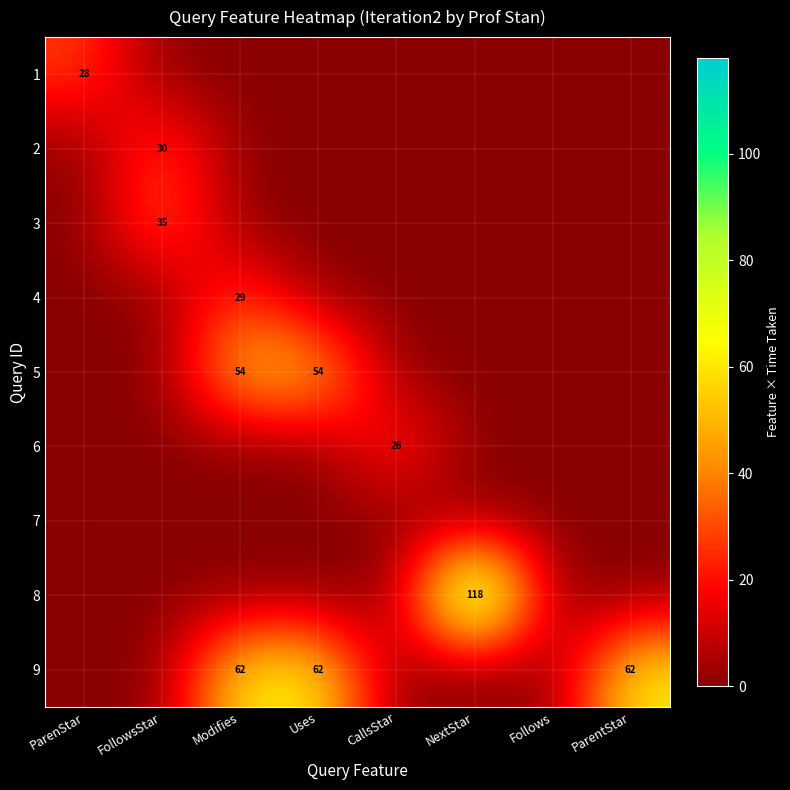

True or false: 9 has a value of 34 at ParenStar.

False